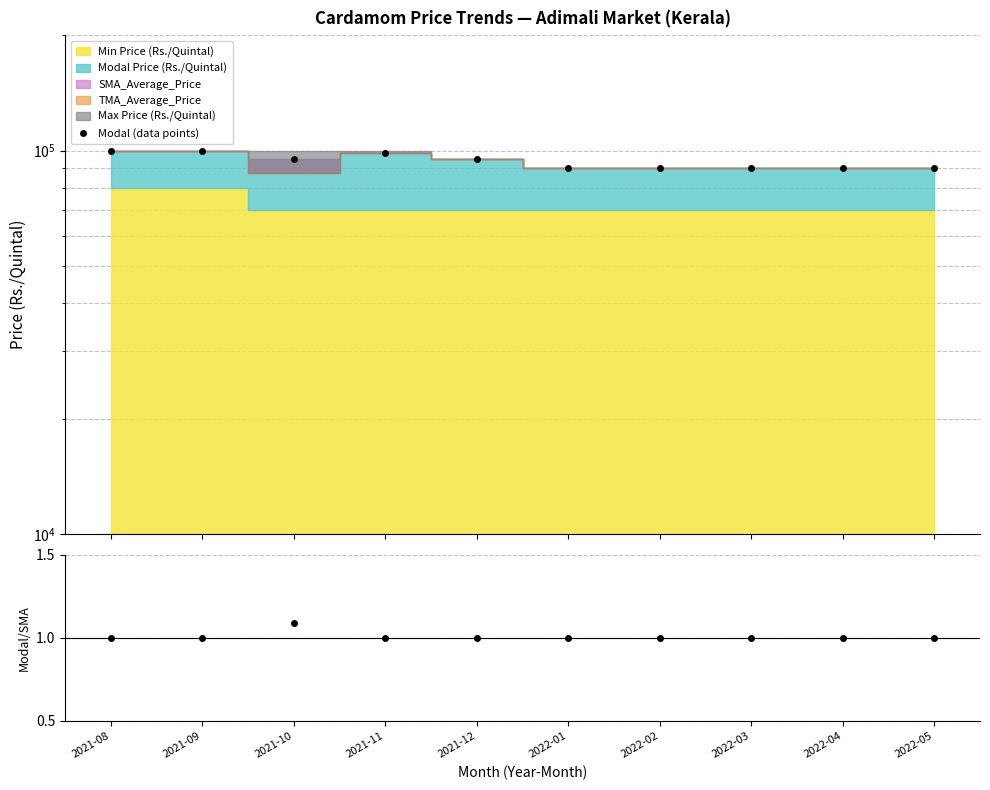

How many data points are above 95000?

3